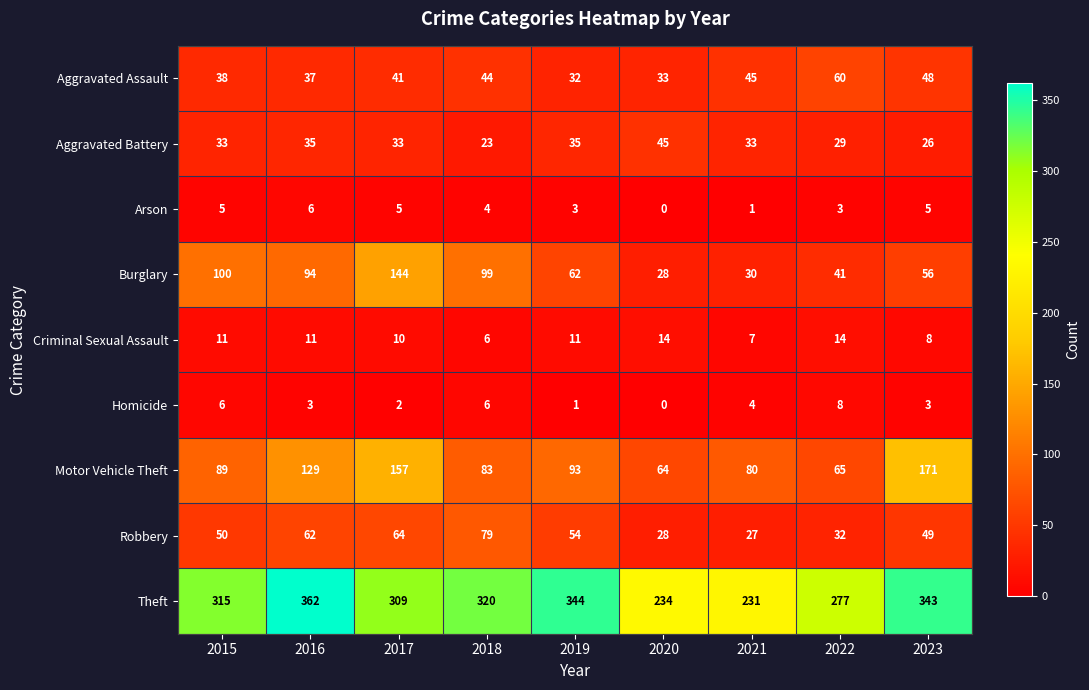

Which series has the widest spread of values?

Theft